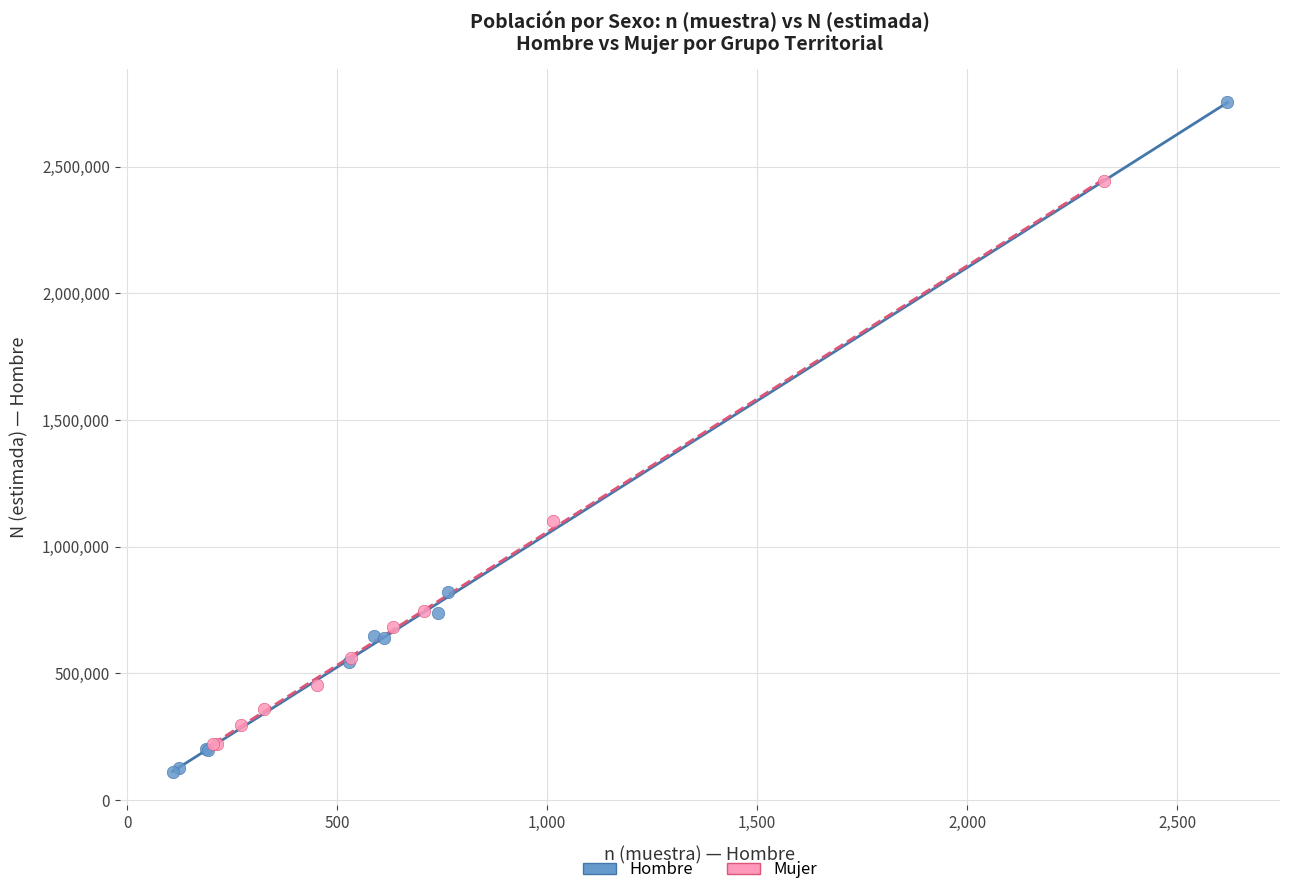

What are all the series names shown in the legend?

Hombre, Mujer